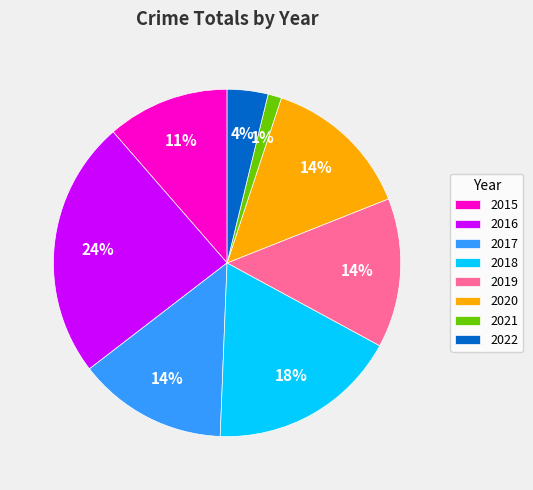

Is it true that 2017 is 29% of the pie?

False